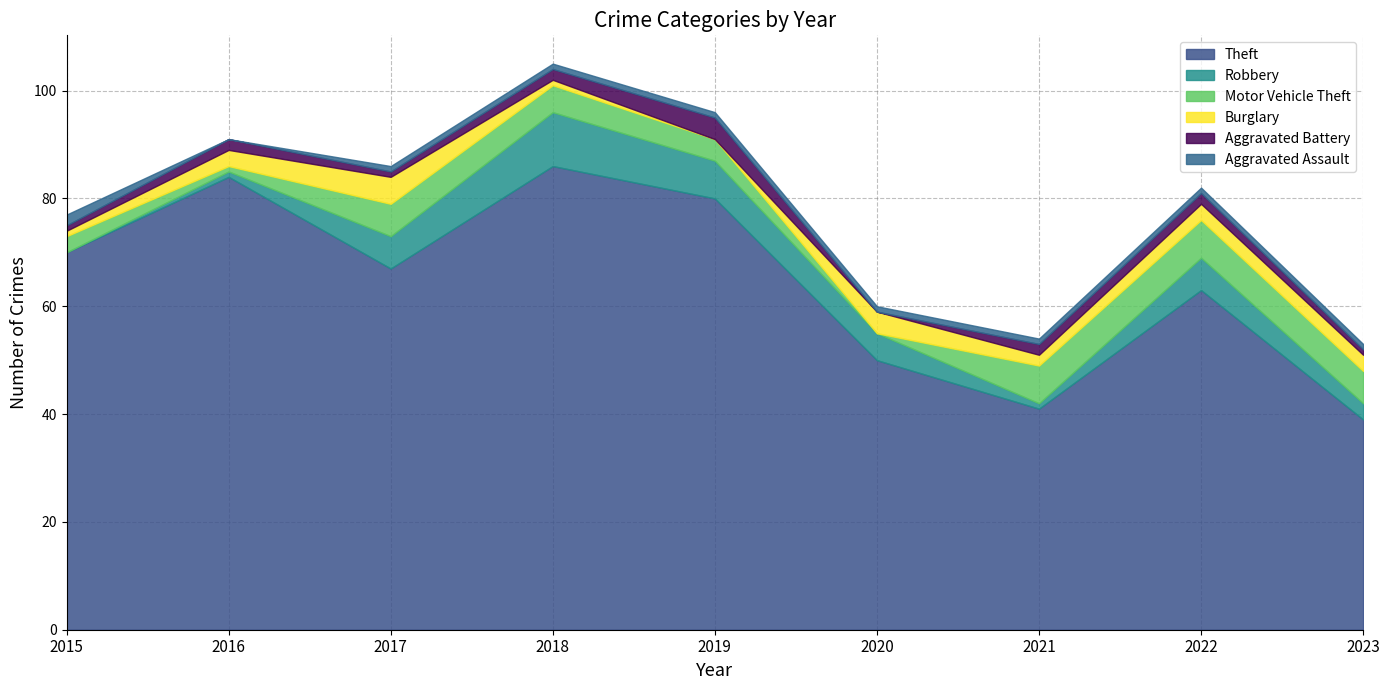

Is it true that Aggravated Battery equals 2 at 2015?

False